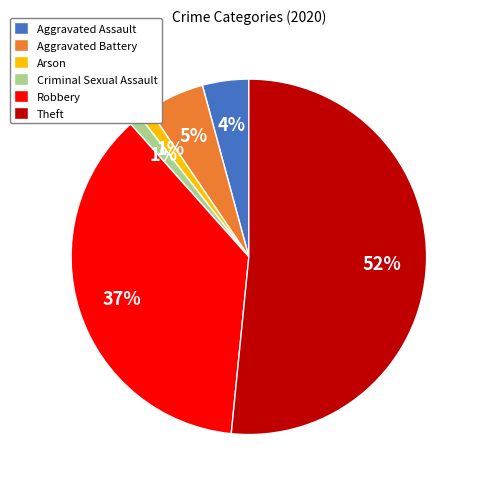

Combined, do Aggravated Assault and Arson account for over 50%?

No